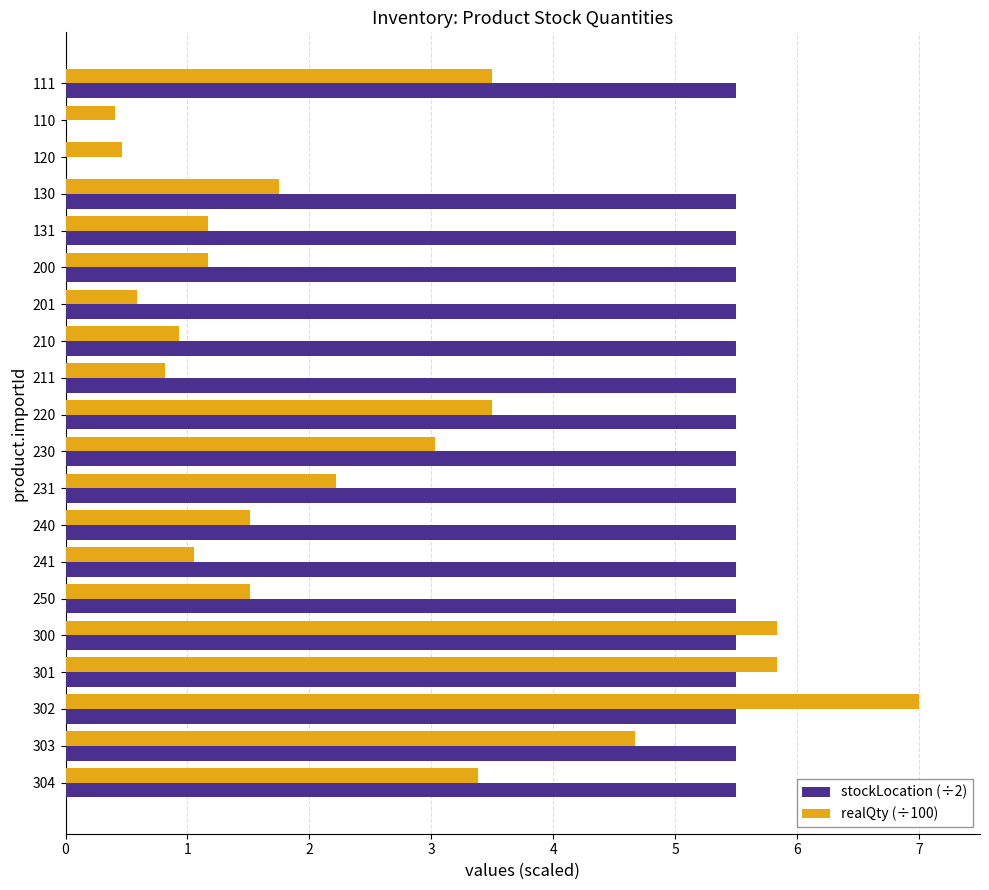

What are all the series names shown in the legend?

stockLocation (÷2), realQty (÷100)